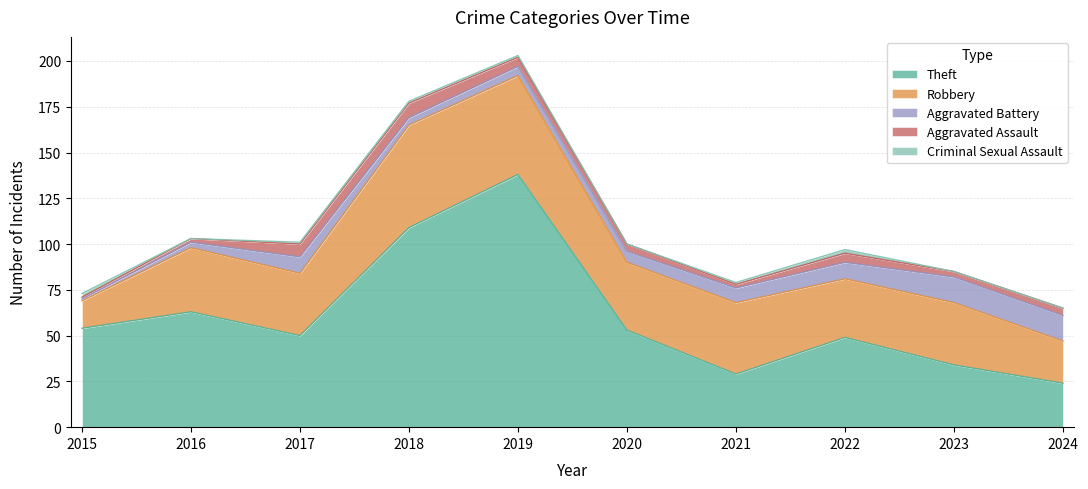

Is it true that Aggravated Assault equals 8 at 2018?

True